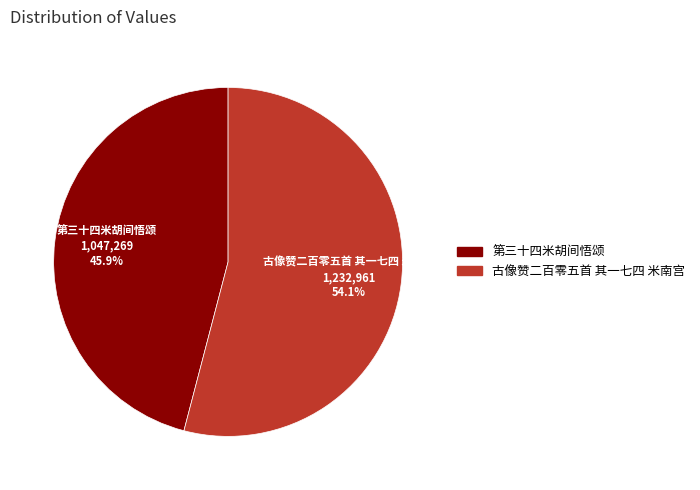

To the nearest percent, what portion does 古像赞二百零五首 其一七四 米南宫 represent?

54%